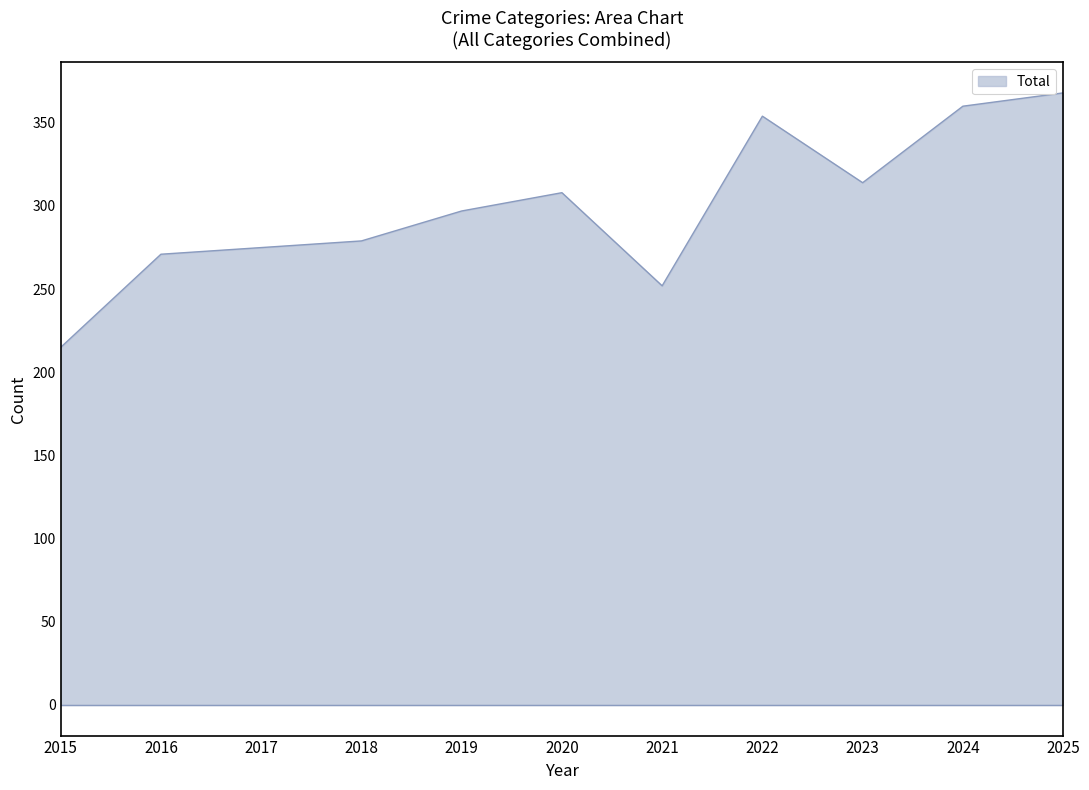

Between 2025 and 2024, which is larger?

2025